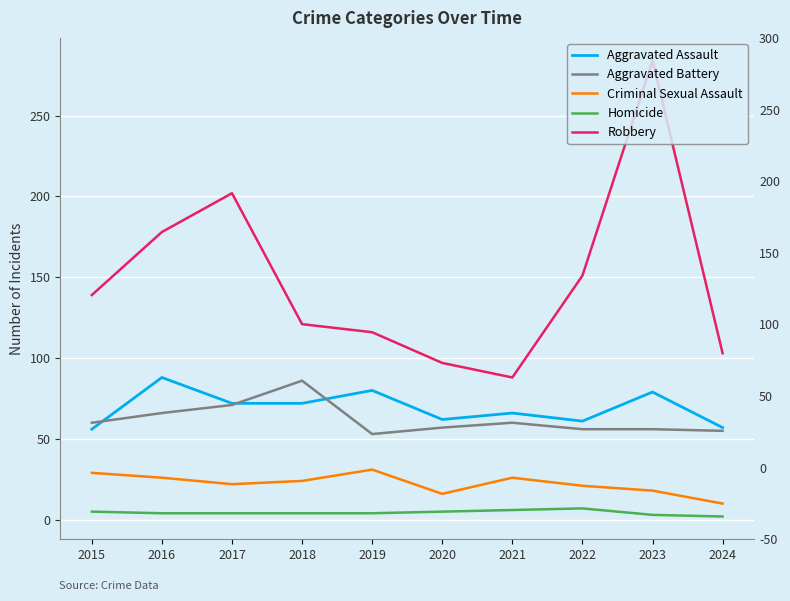

What is the value of the Robbery point at the 3rd from the left?

202